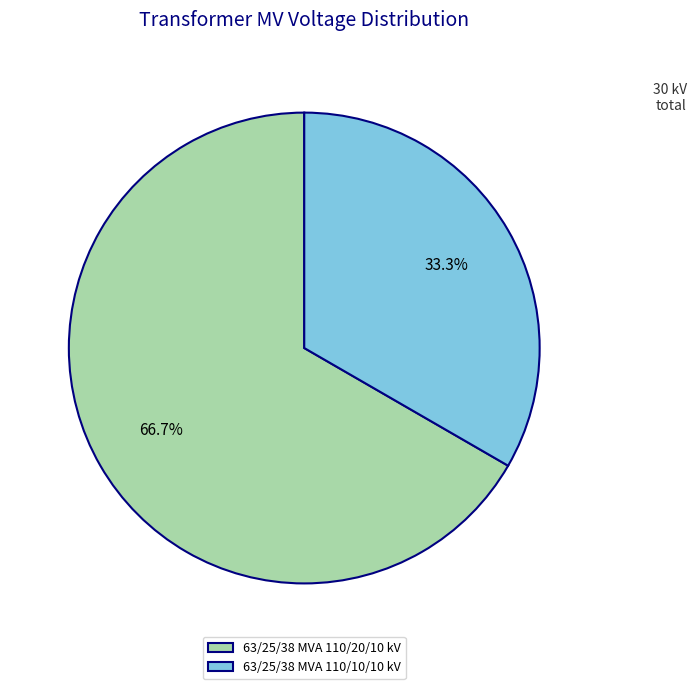

How many segments does this pie chart have?

2